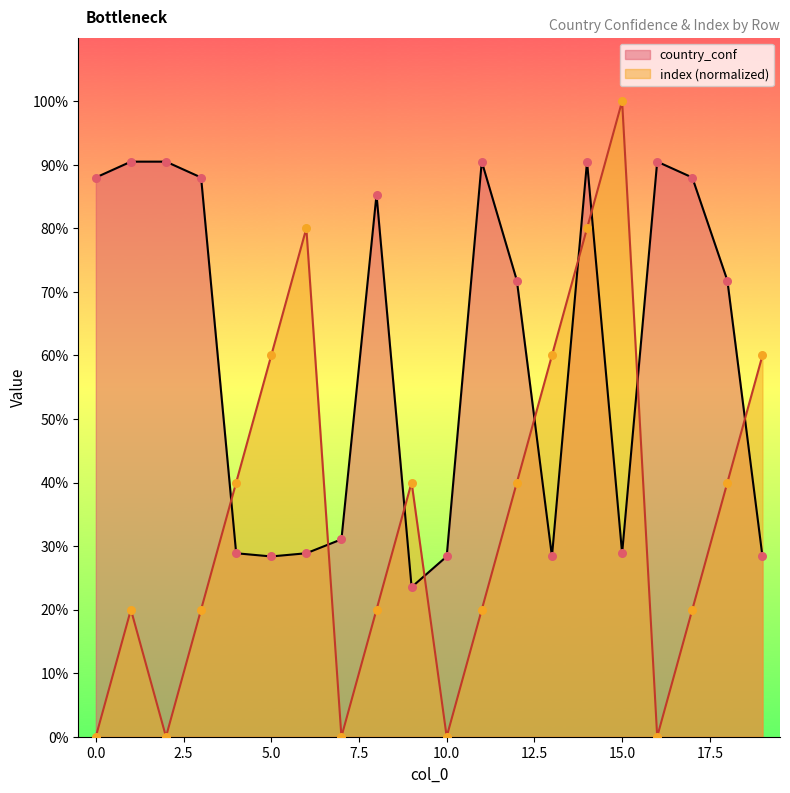

Which series has the largest total across all categories?

country_conf